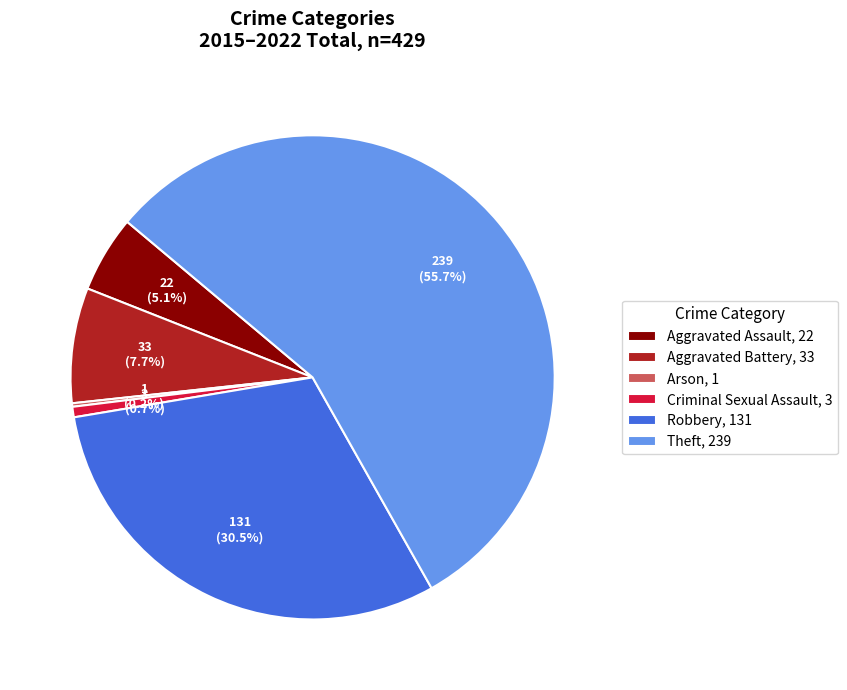

True or false: Aggravated Battery accounts for 8% of the total.

True